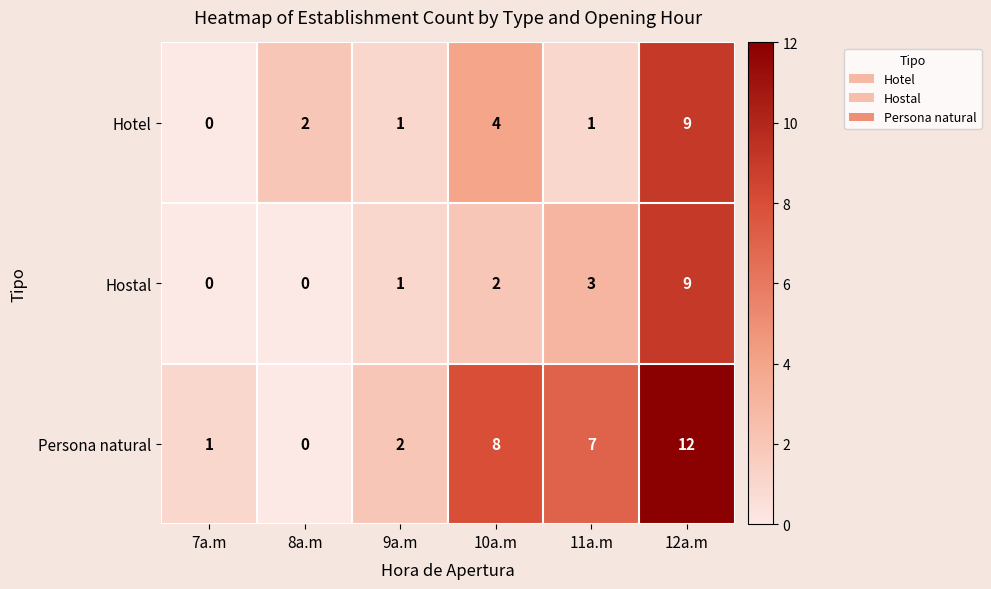

At which category is the sum across all series the highest?

12a.m